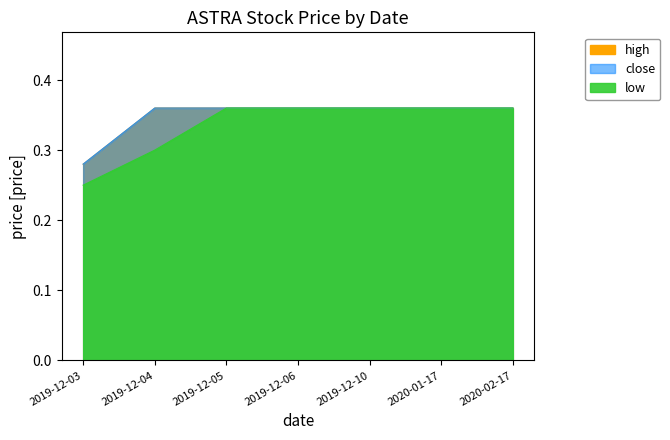

Reading right to left, transcribe all the data shown in this chart.

high: 2020-02-17=0.4	2020-01-17=0.4	2019-12-10=0.4	2019-12-06=0.4	2019-12-05=0.4	2019-12-04=0.4	2019-12-03=0.3
close: 2020-02-17=0.4	2020-01-17=0.4	2019-12-10=0.4	2019-12-06=0.4	2019-12-05=0.4	2019-12-04=0.4	2019-12-03=0.3
low: 2020-02-17=0.4	2020-01-17=0.4	2019-12-10=0.4	2019-12-06=0.4	2019-12-05=0.4	2019-12-04=0.3	2019-12-03=0.2